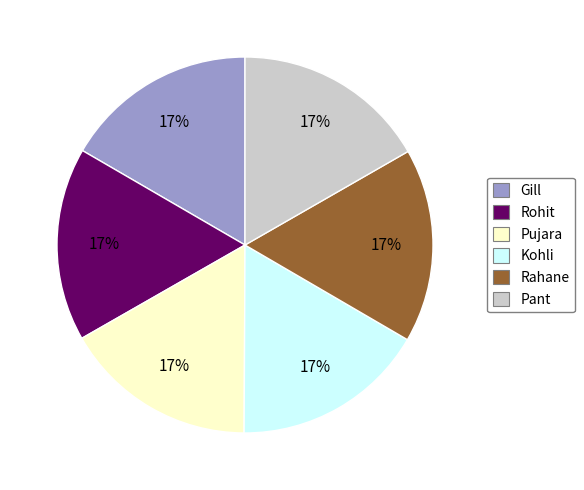

What percentage is the Gill slice, to the nearest percent?

17%